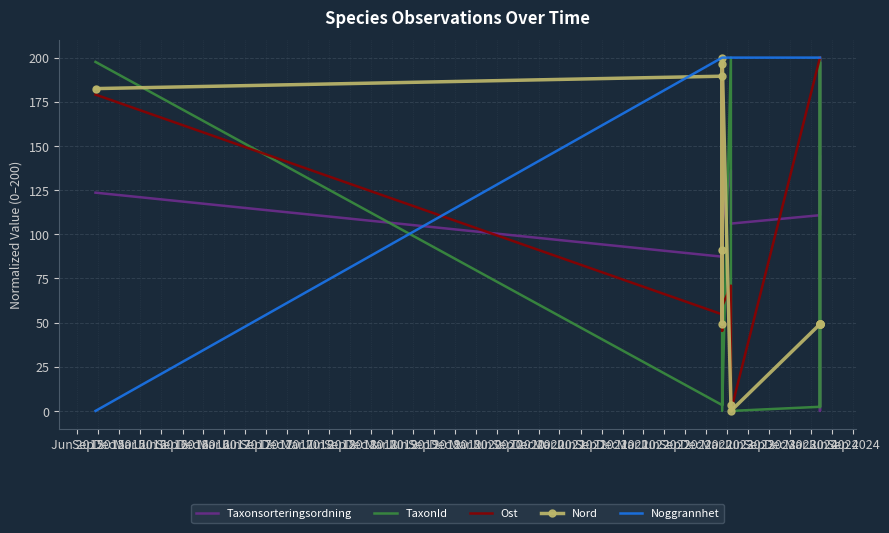

Which series has the largest total across all categories?

Noggrannhet